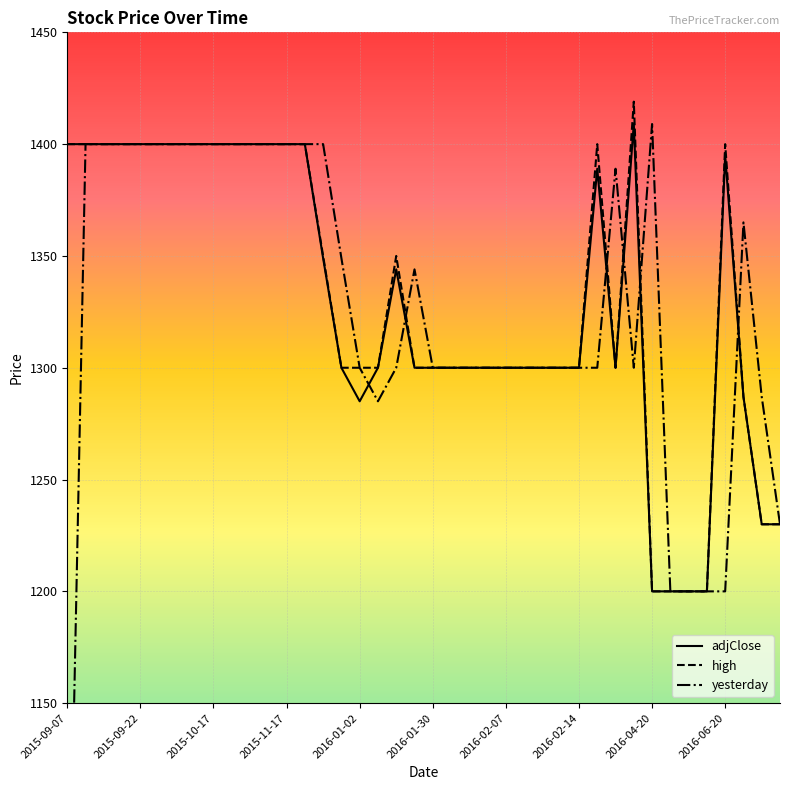

How many interior local peaks does the yesterday series have?

4